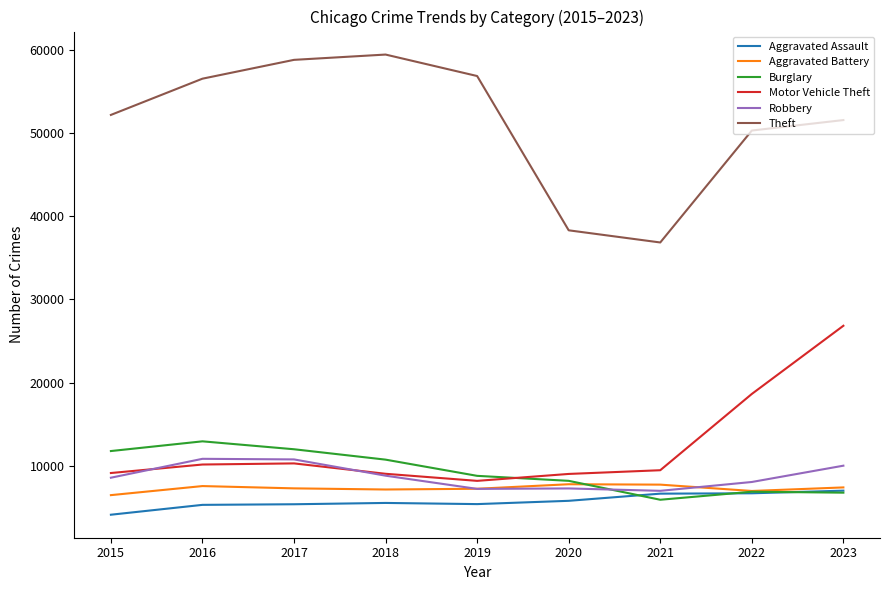

True or false: Theft and Burglary cross at least once.

False